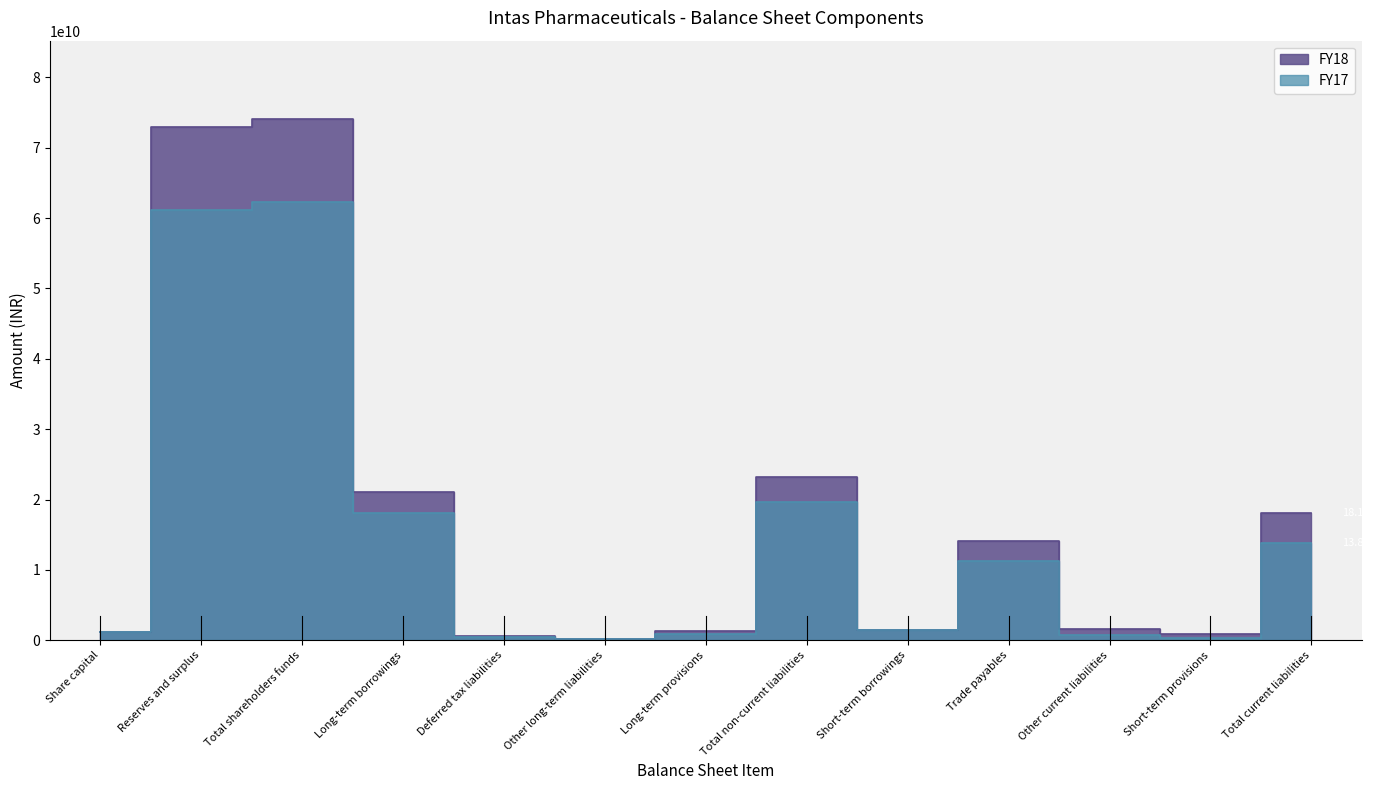

Does the chart display data point markers on the line(s)?

No